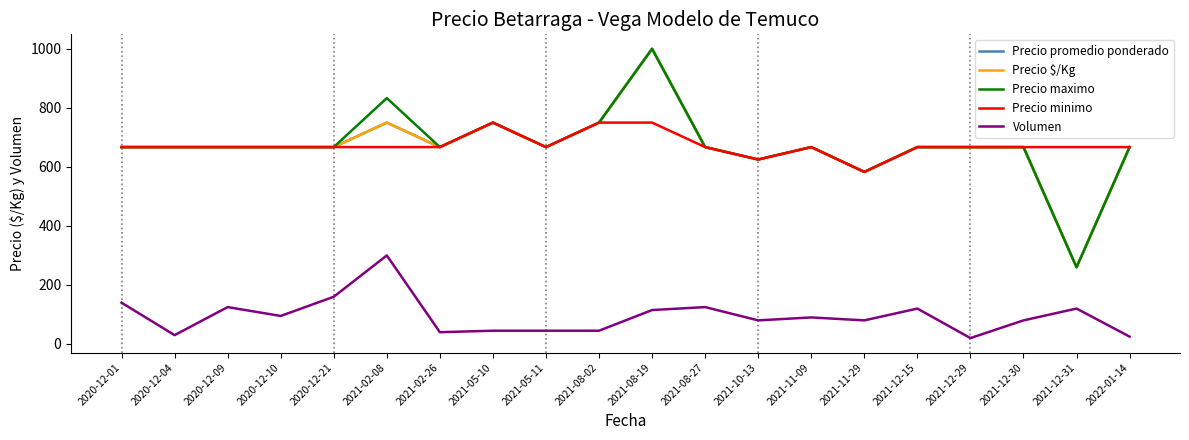

Does the chart have visible grid lines?

No